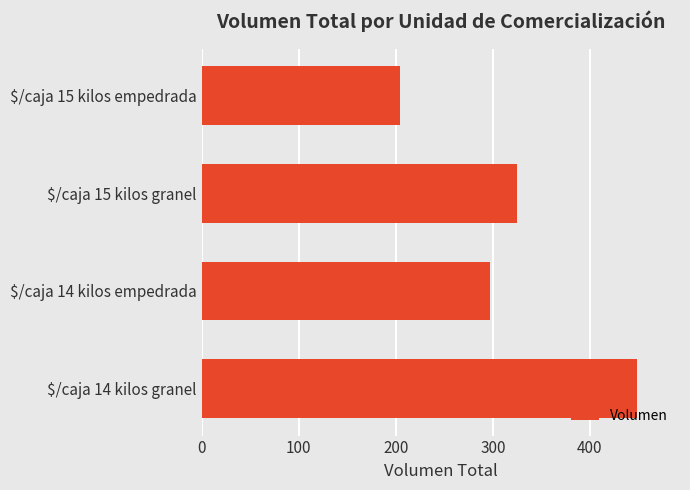

List the labels in order of value, largest first.

$/caja 14 kilos granel, $/caja 15 kilos granel, $/caja 14 kilos empedrada, $/caja 15 kilos empedrada